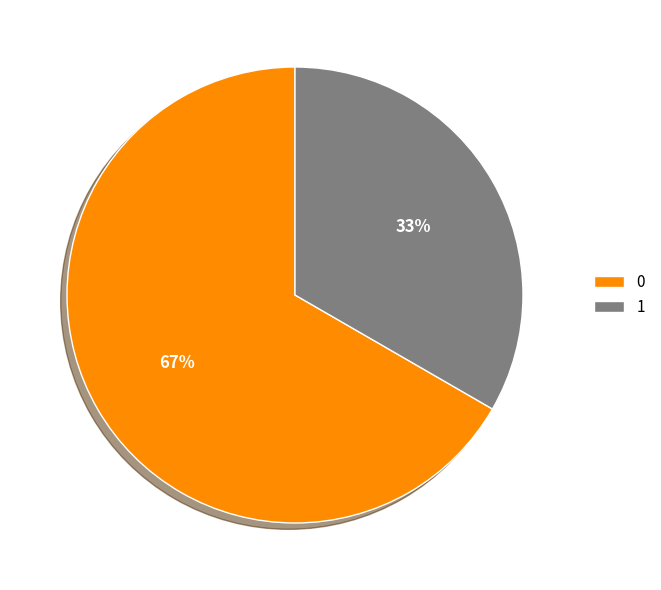

Approximately how many times larger is the value at 0 compared to 1?

2.0